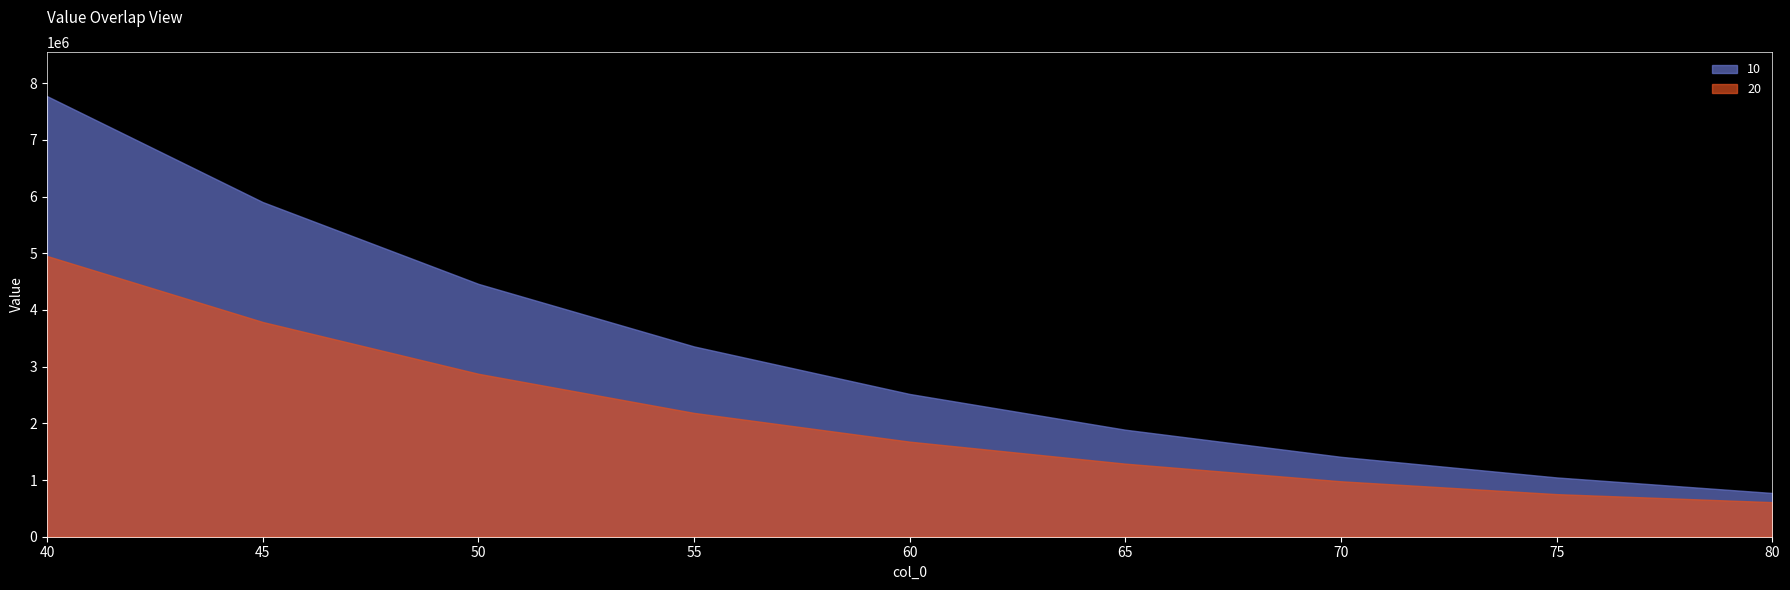

Rank the categories by 10 value from highest to lowest.

40, 45, 50, 55, 60, 65, 70, 75, 80